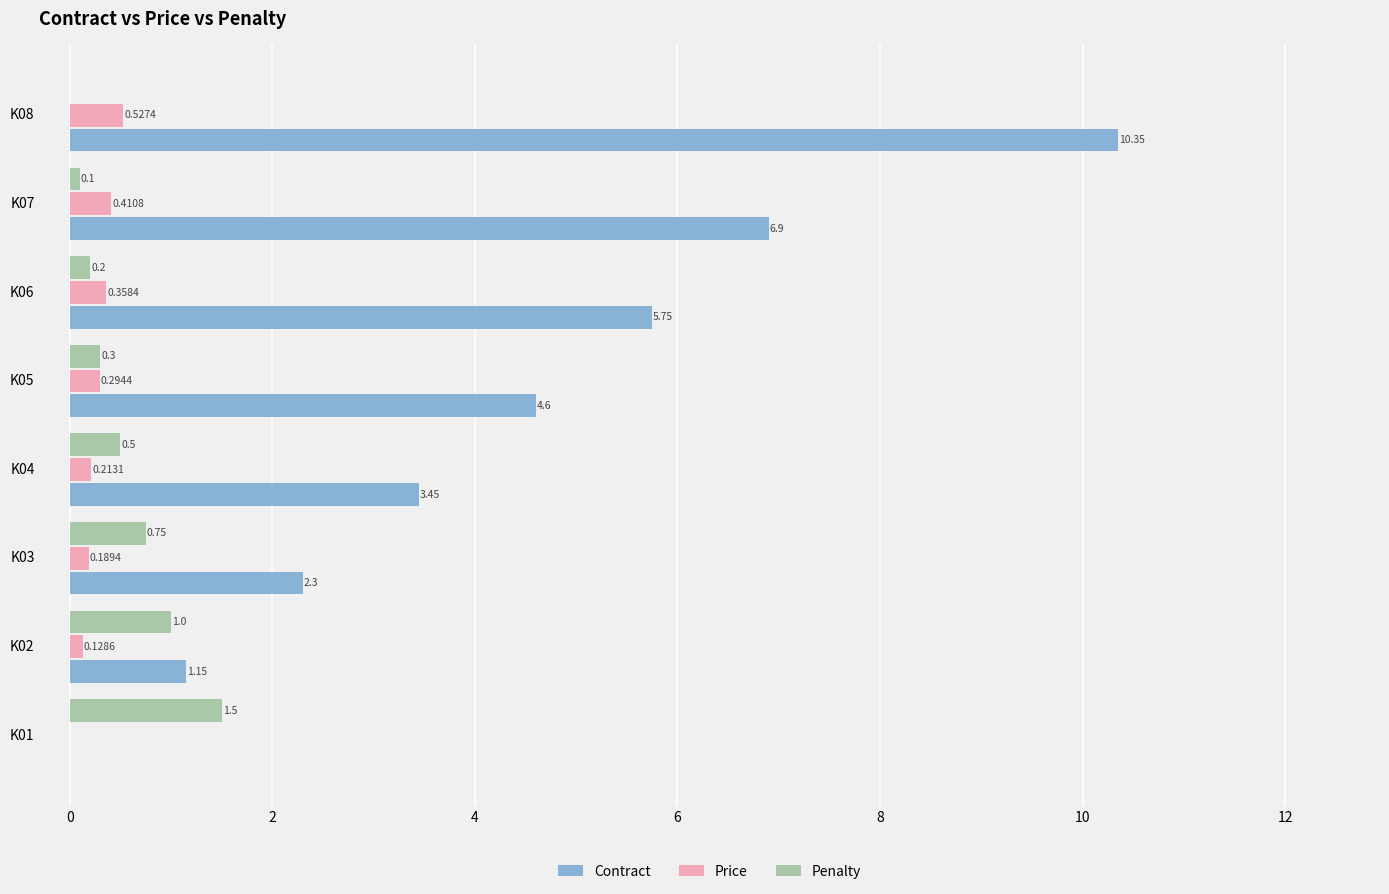

What is the total value across all series at K04?

4.2